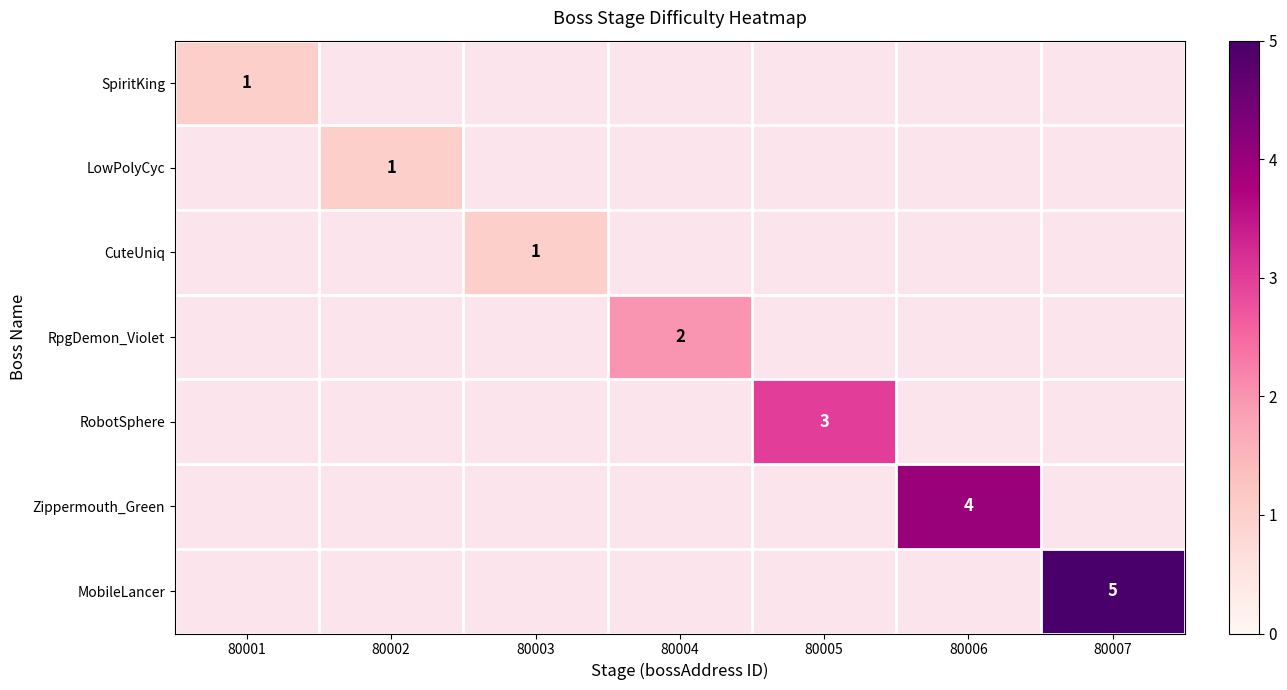

List the series in order of their peak value, lowest first.

SpiritKing, LowPolyCyc, CuteUniq, RpgDemon_Violet, RobotSphere, Zippermouth_Green, MobileLancer